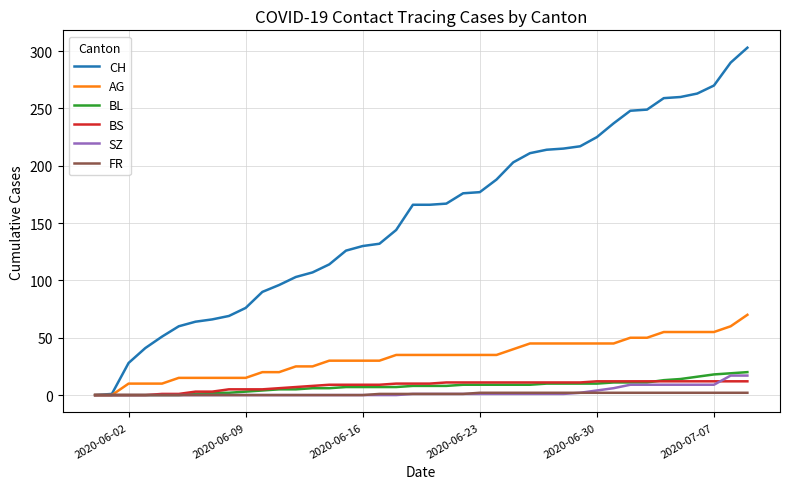

Which series has the largest total across all categories?

CH